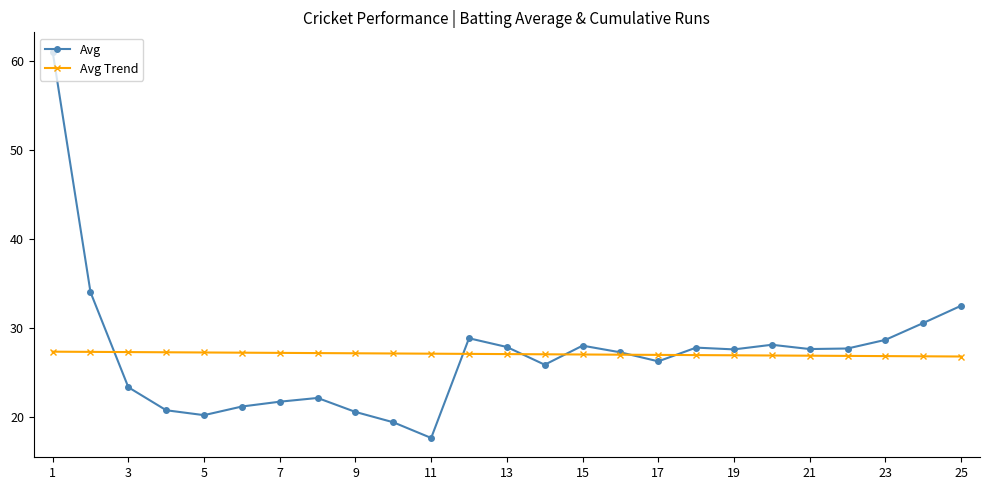

How many data points does each series have?

25